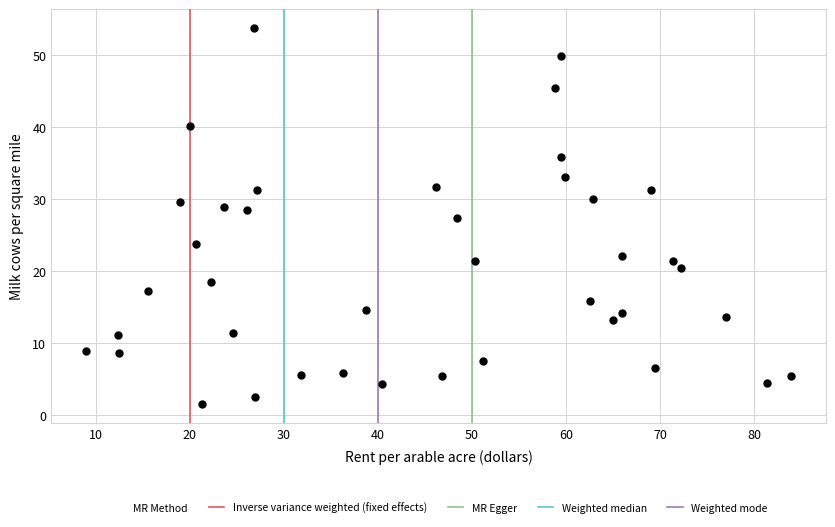

What is the range of Y values (max minus min)?

52.2